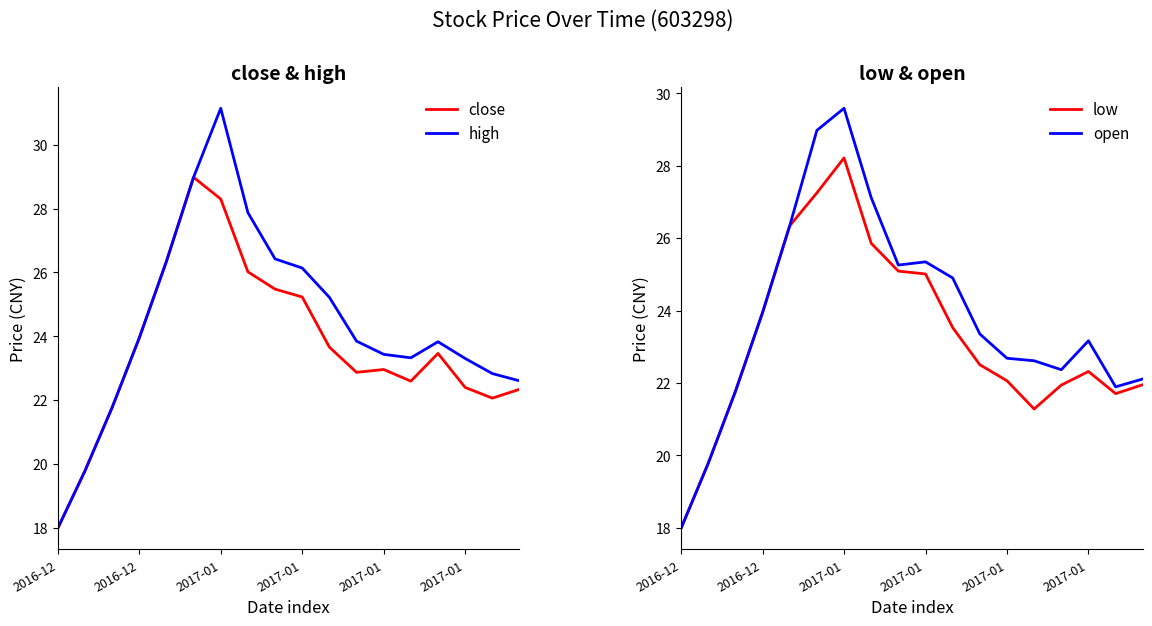

What is the sum of all close values?

426.2